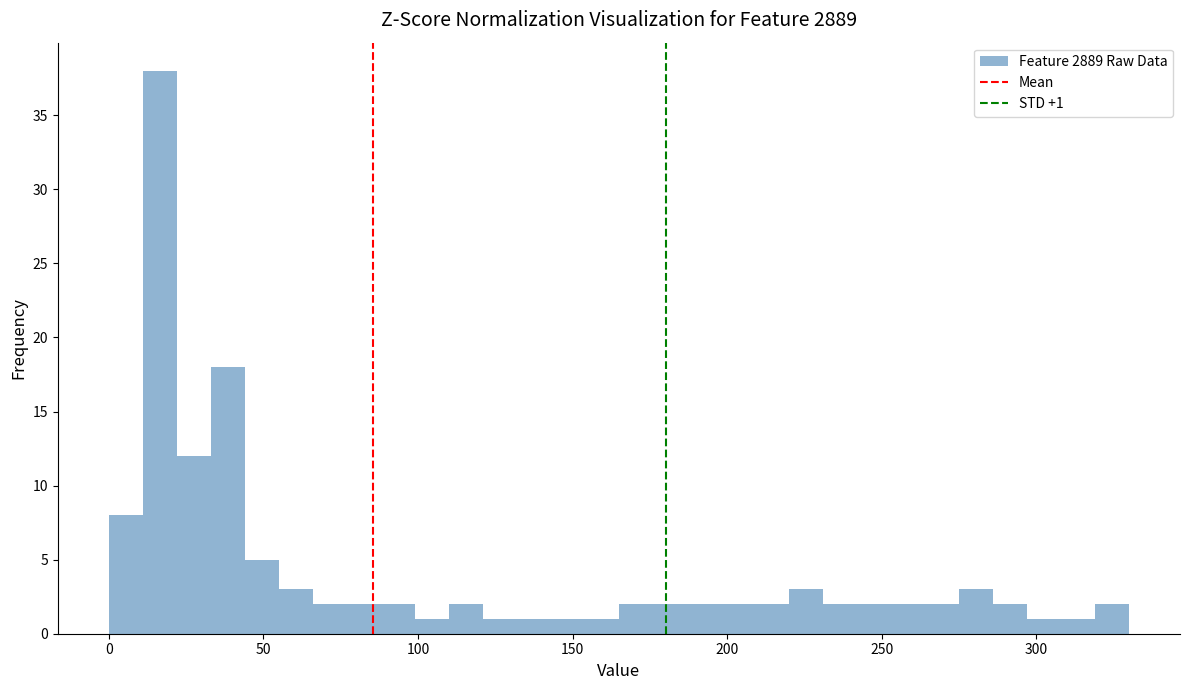

Around what value on the x-axis is the tallest bar? Give the approximate position of its centre, as read against the axis.

15